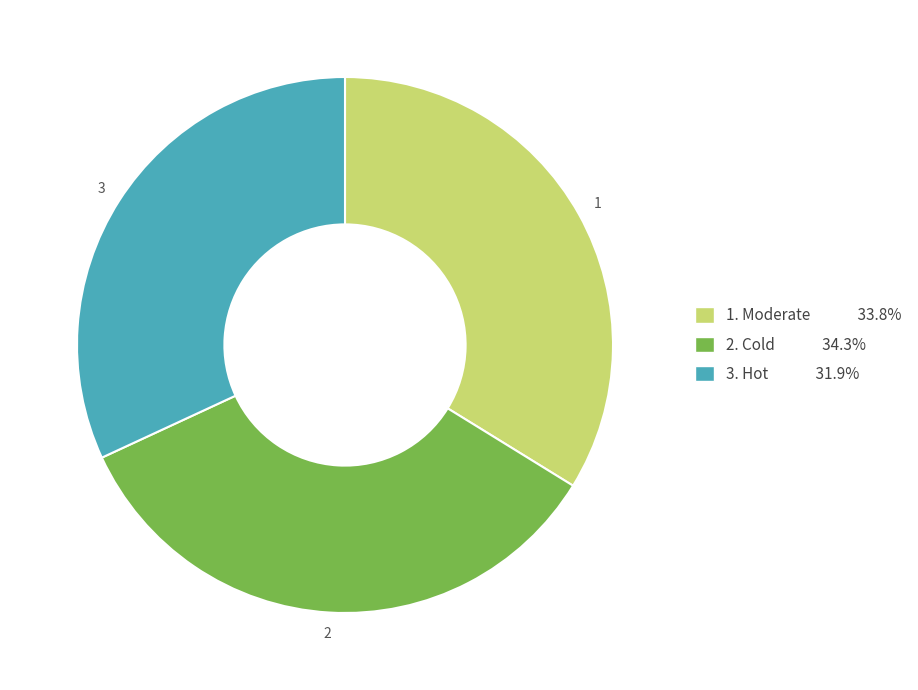

Does any single category account for the majority?

No